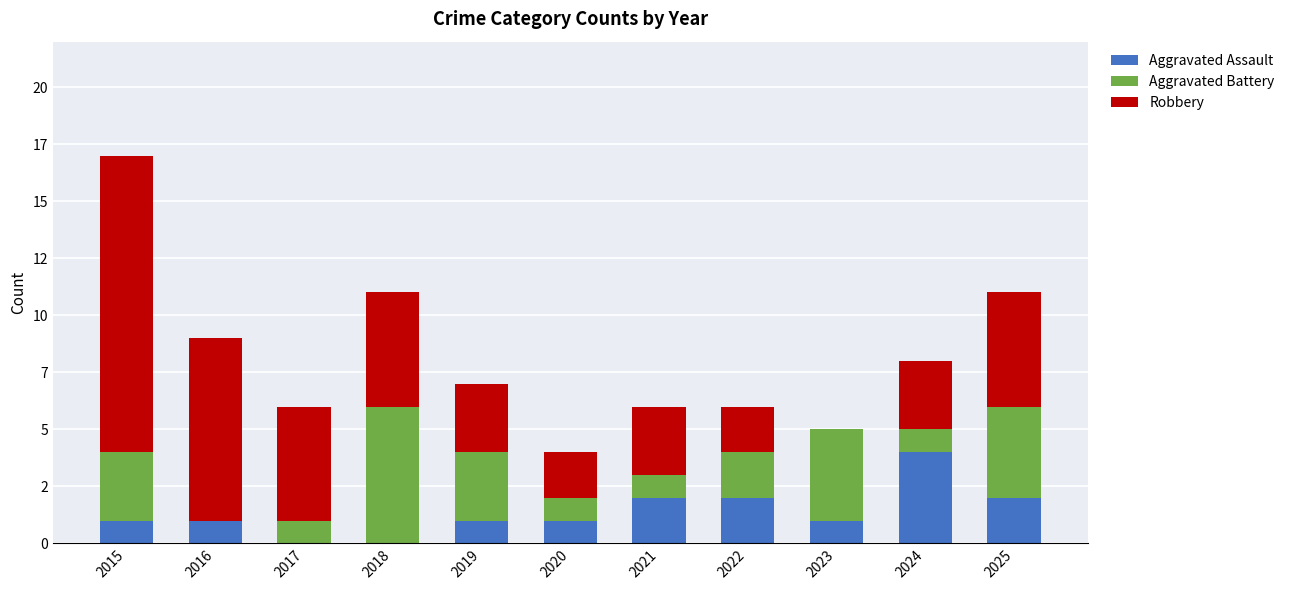

At which category is the sum across all series the highest?

2015